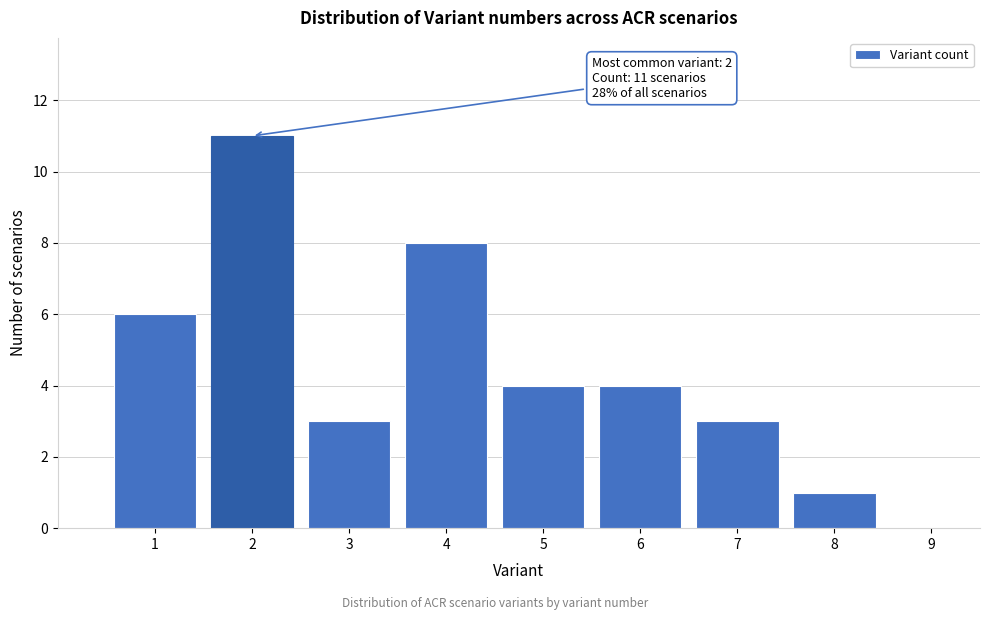

Which range on the x-axis has the tallest bar?

1.5 to 2.5